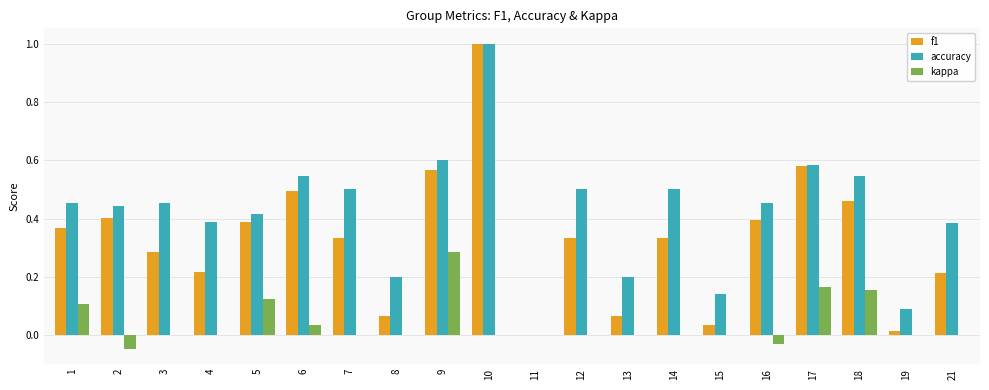

What is the sum of all accuracy values?

8.4